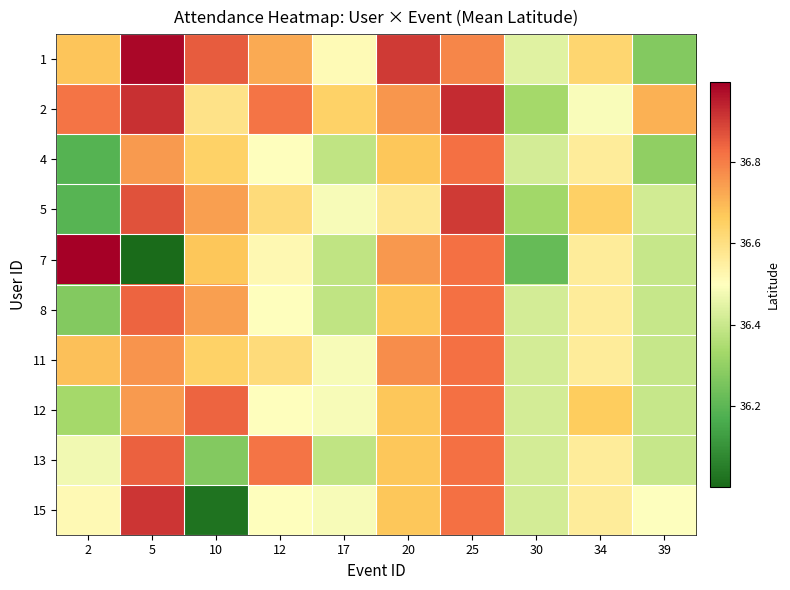

Which series has the largest total across all categories?

2